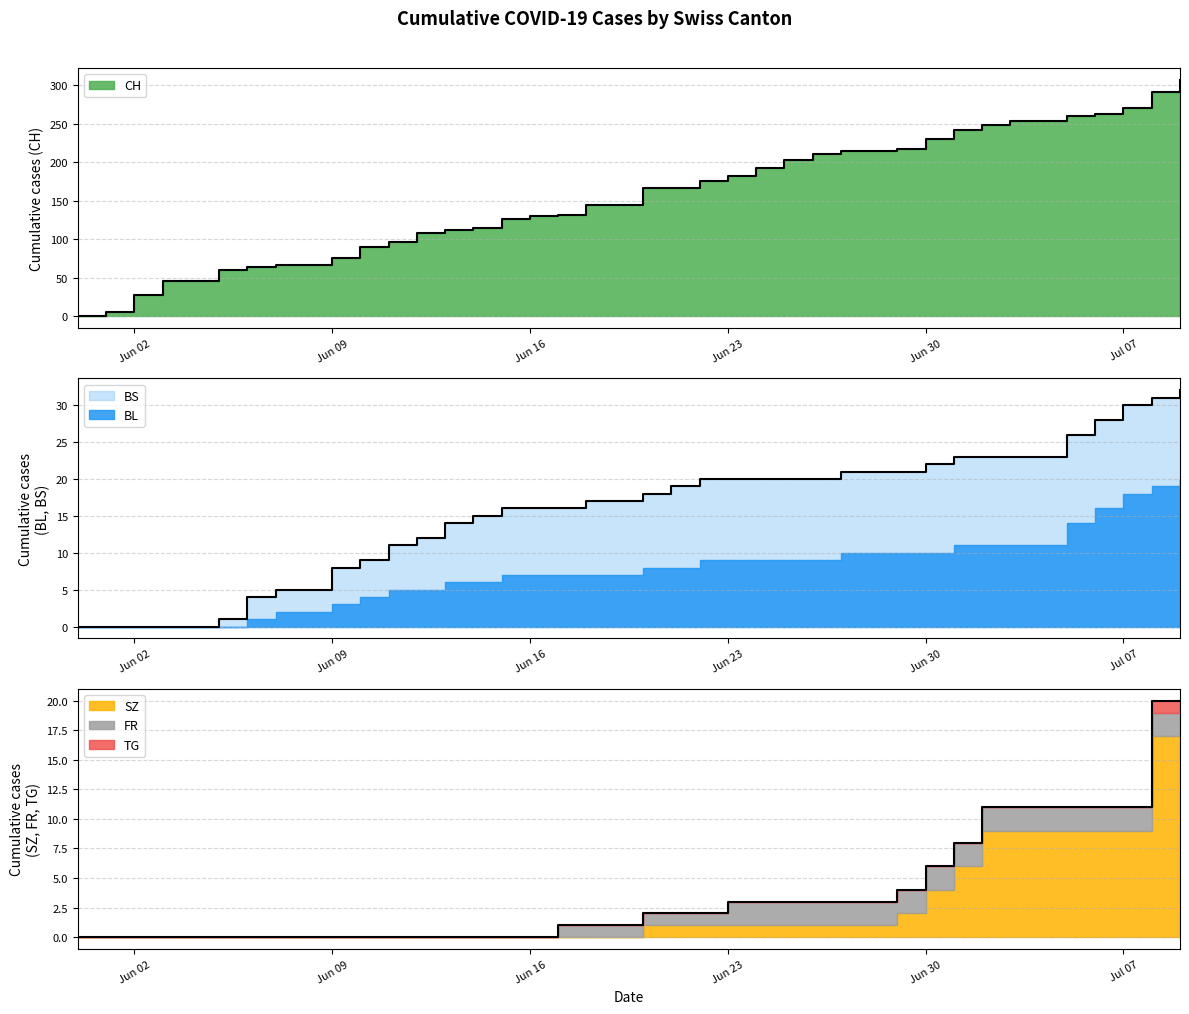

True or false: CH has a value of 96 at 2020-06-11.

True